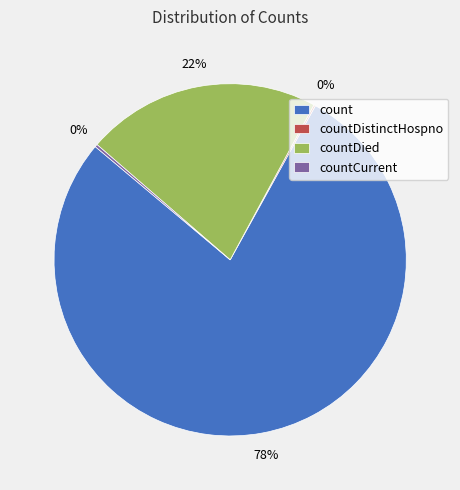

Does count account for over 50% of the chart?

Yes